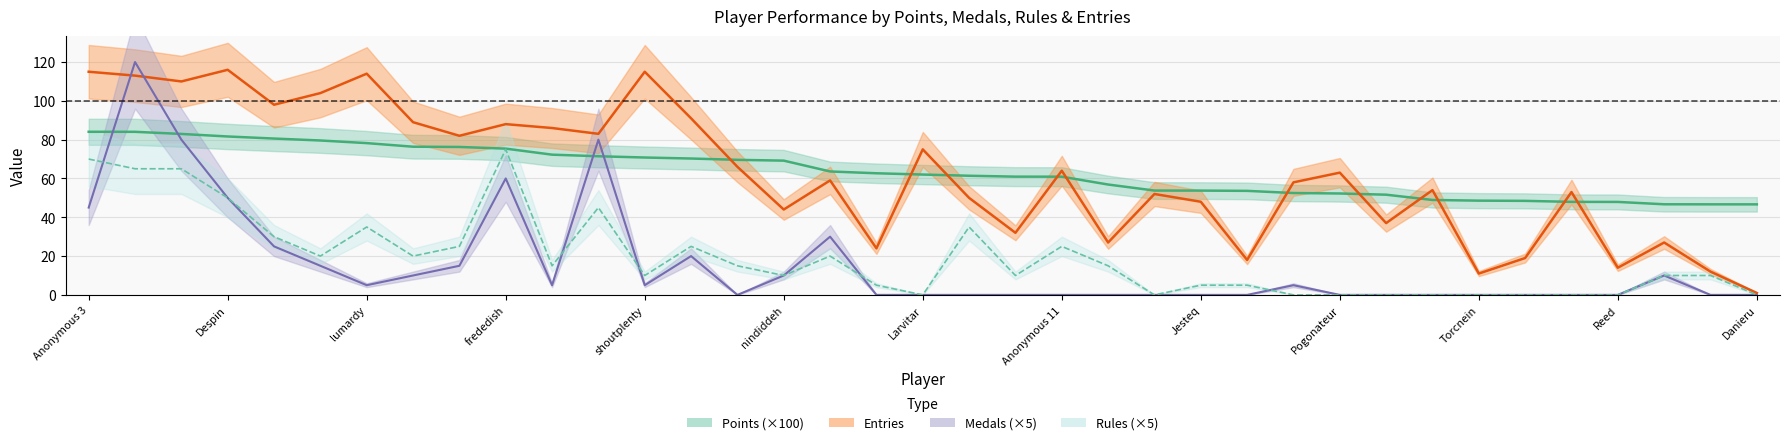

What is the spread (max minus min) of values at Rimato13?

89.0